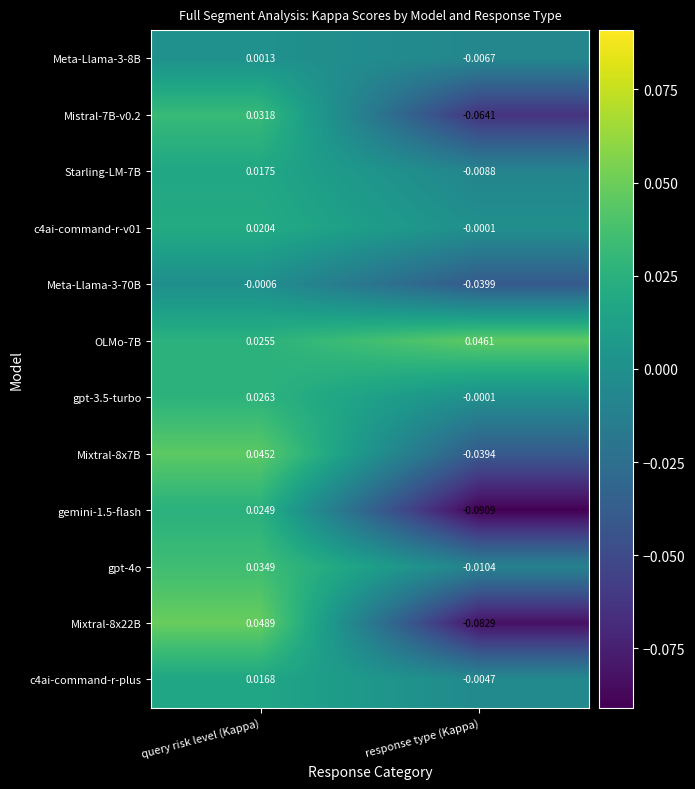

Which series has the largest total across all categories?

OLMo-7B